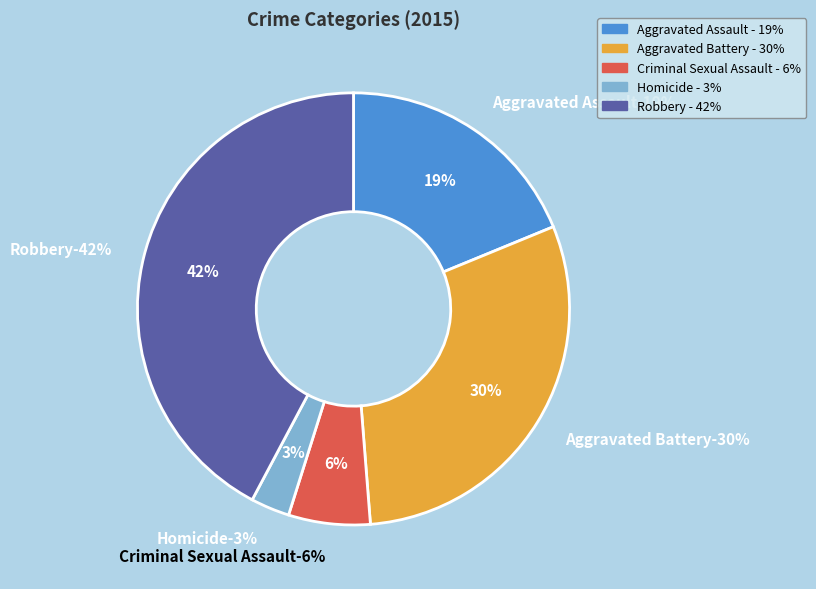

Which category has the smallest portion of the pie?

Homicide